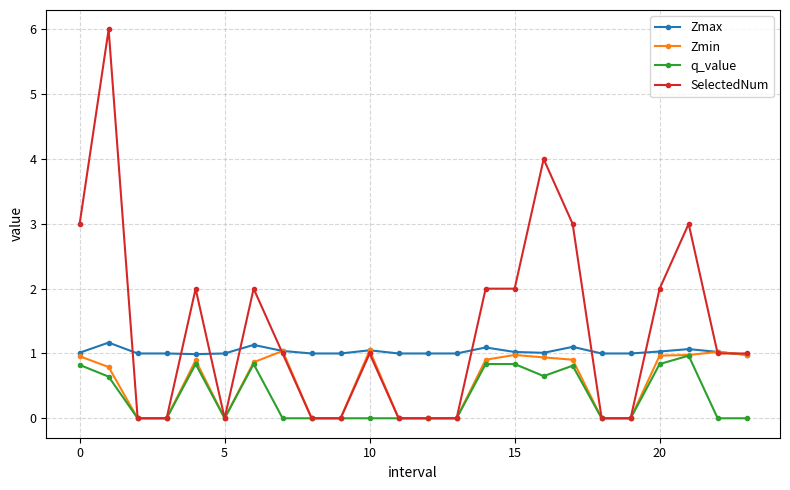

Which series has the widest spread of values?

SelectedNum